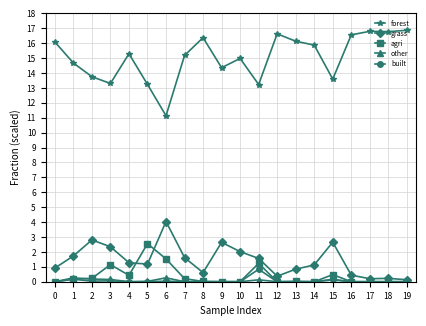

True or false: agri and forest cross at least once.

False